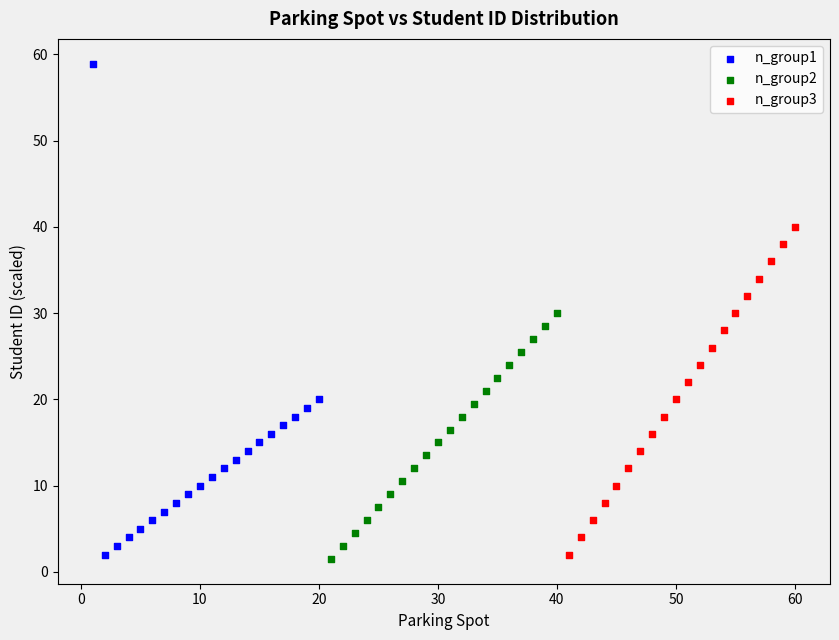

Which series contains the highest Y value?

n_group1